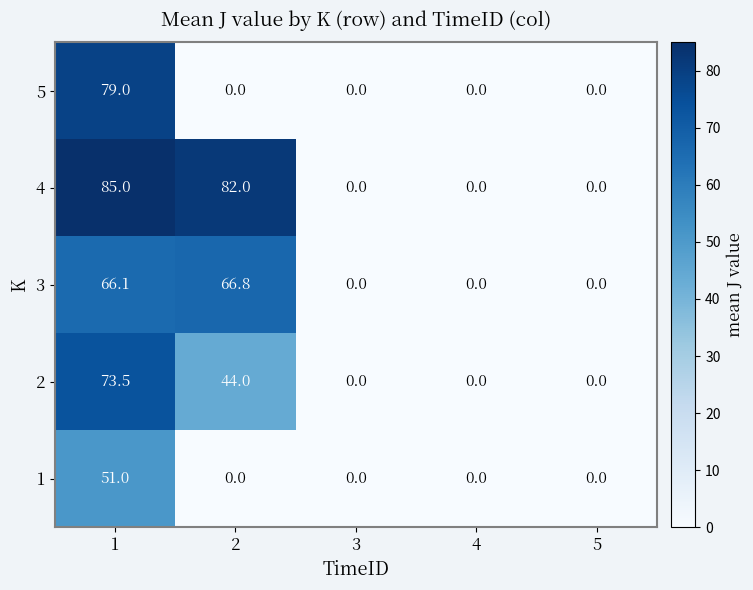

Which series has the largest total across all categories?

4